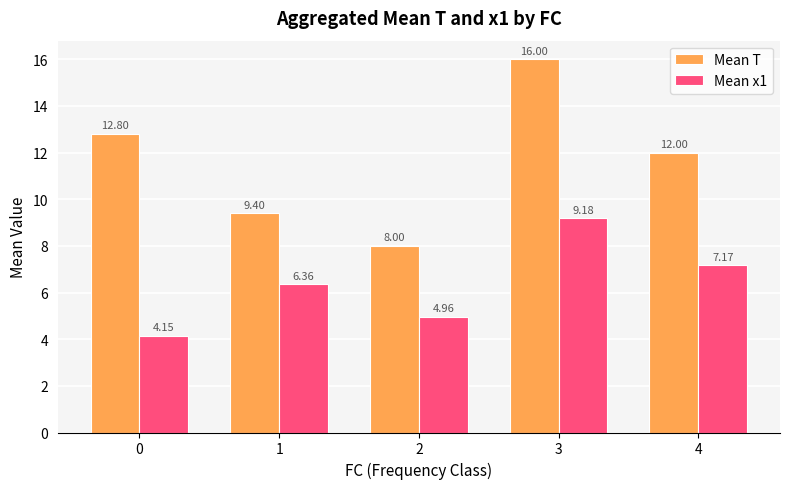

Which series has the widest spread of values?

Mean T